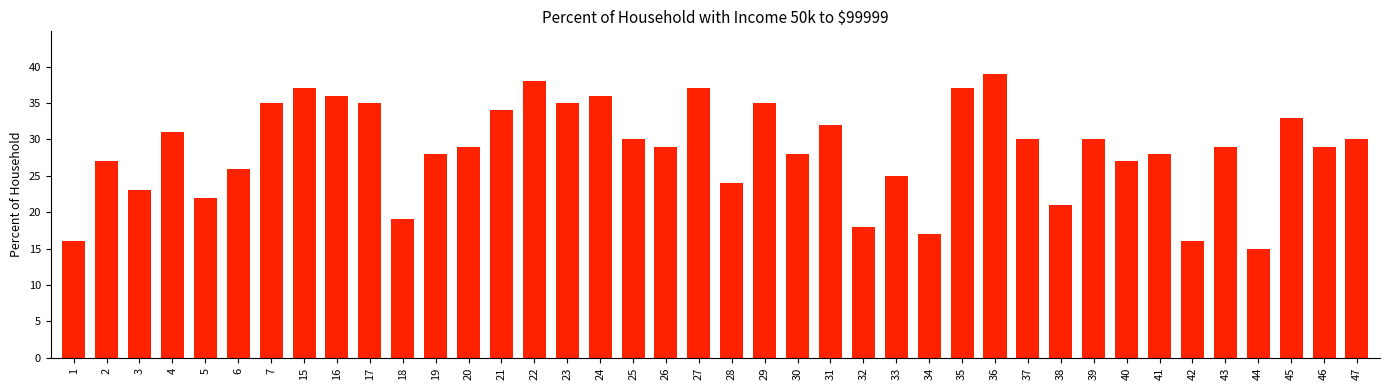

True or false: the data shows 47 at 24.

False